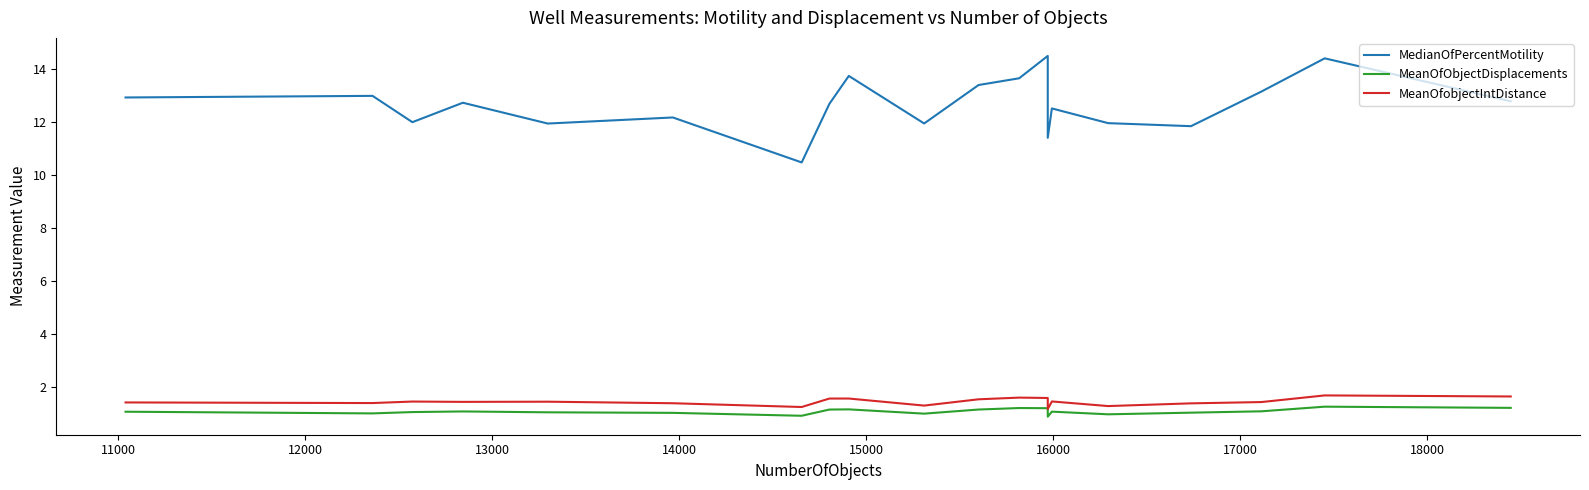

What is the difference between the maximum and minimum values in the MeanOfobjectIntDistance series?

0.5